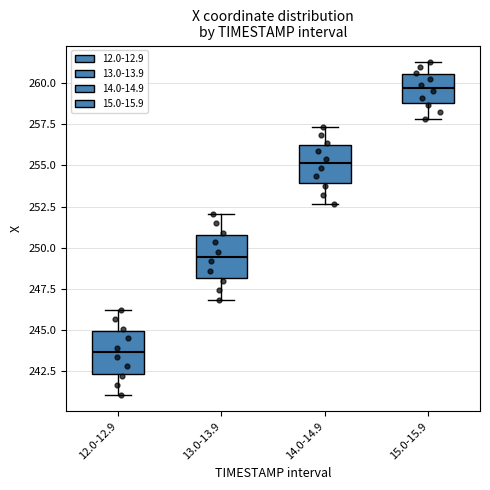

Where does the lower whisker of the box for 15.0-15.9 end on the y-axis? The values are not printed on the chart, so give them approximately, as read against the axis.

258.0